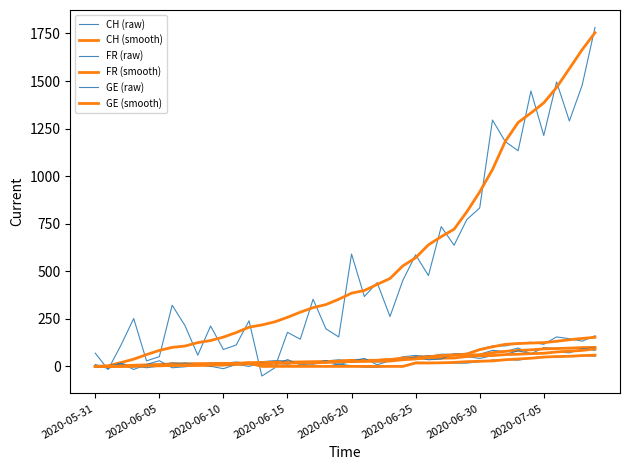

At how many categories does at least one series exceed 559?

15